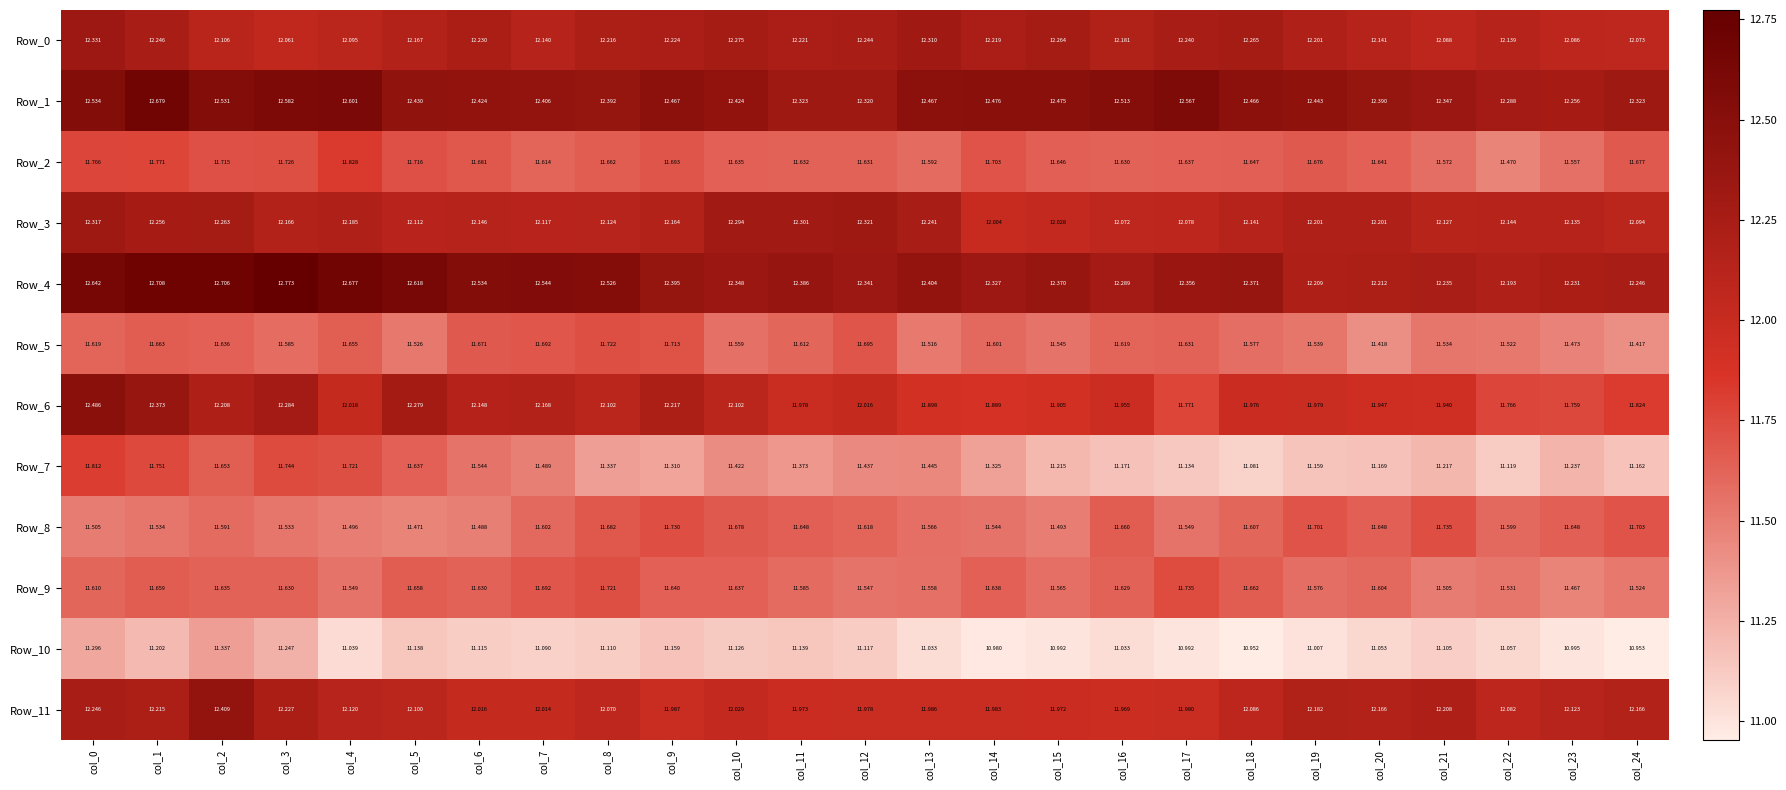

Which series has the largest total across all categories?

Row_1